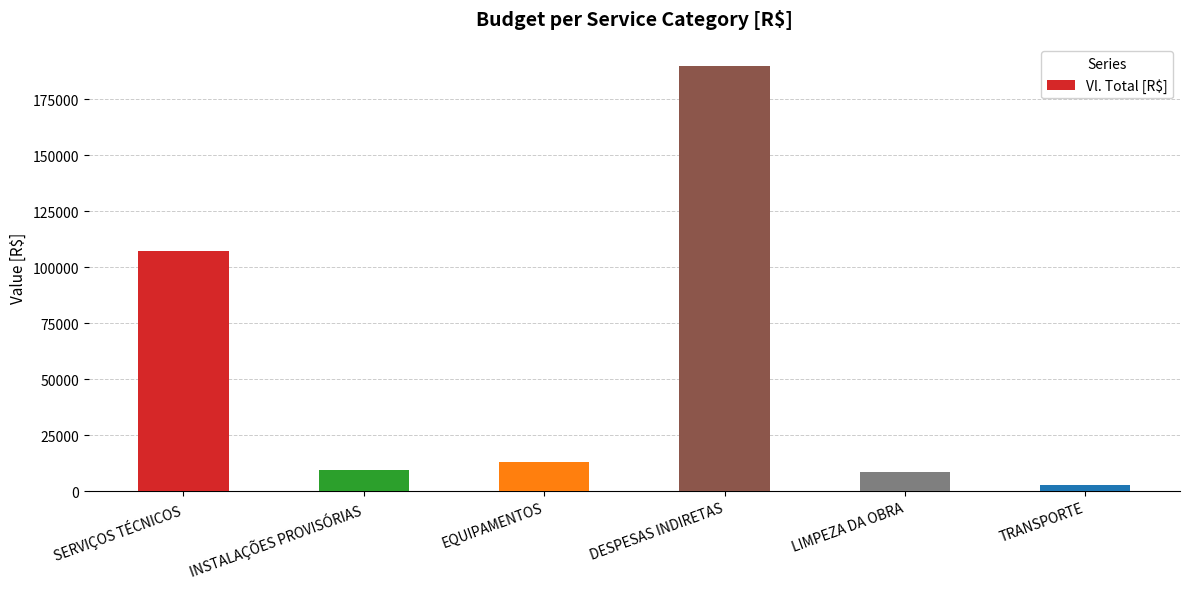

True or false: the data shows 12936.0 at EQUIPAMENTOS.

True